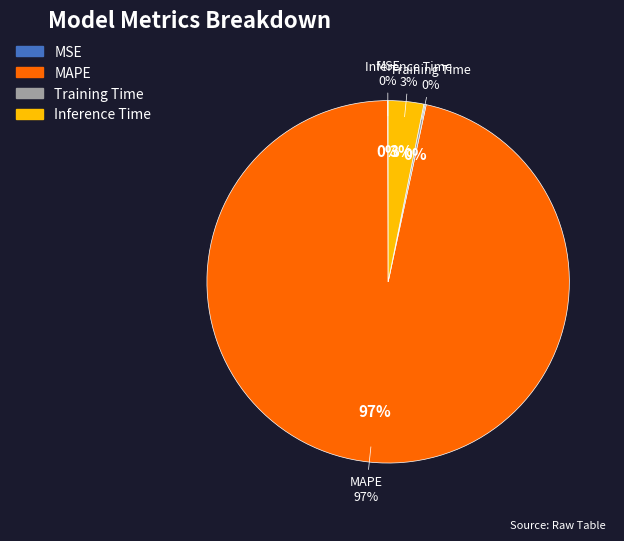

Does MAPE account for over 50% of the chart?

Yes